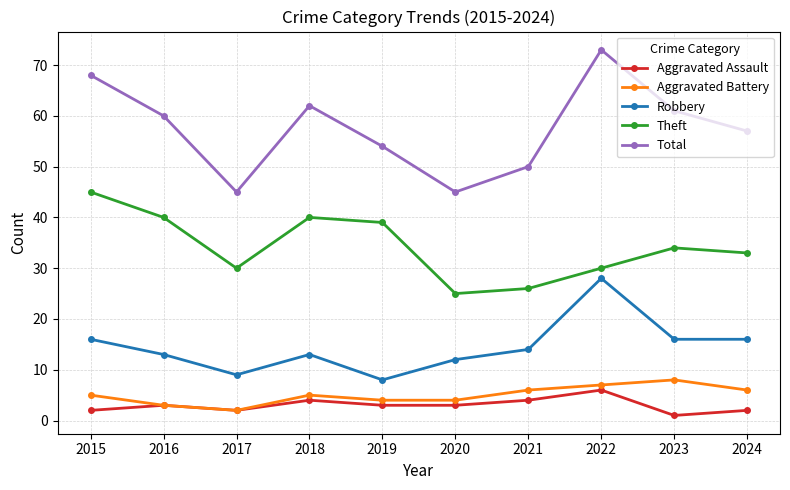

Is this an area chart (filled region under the line)?

No